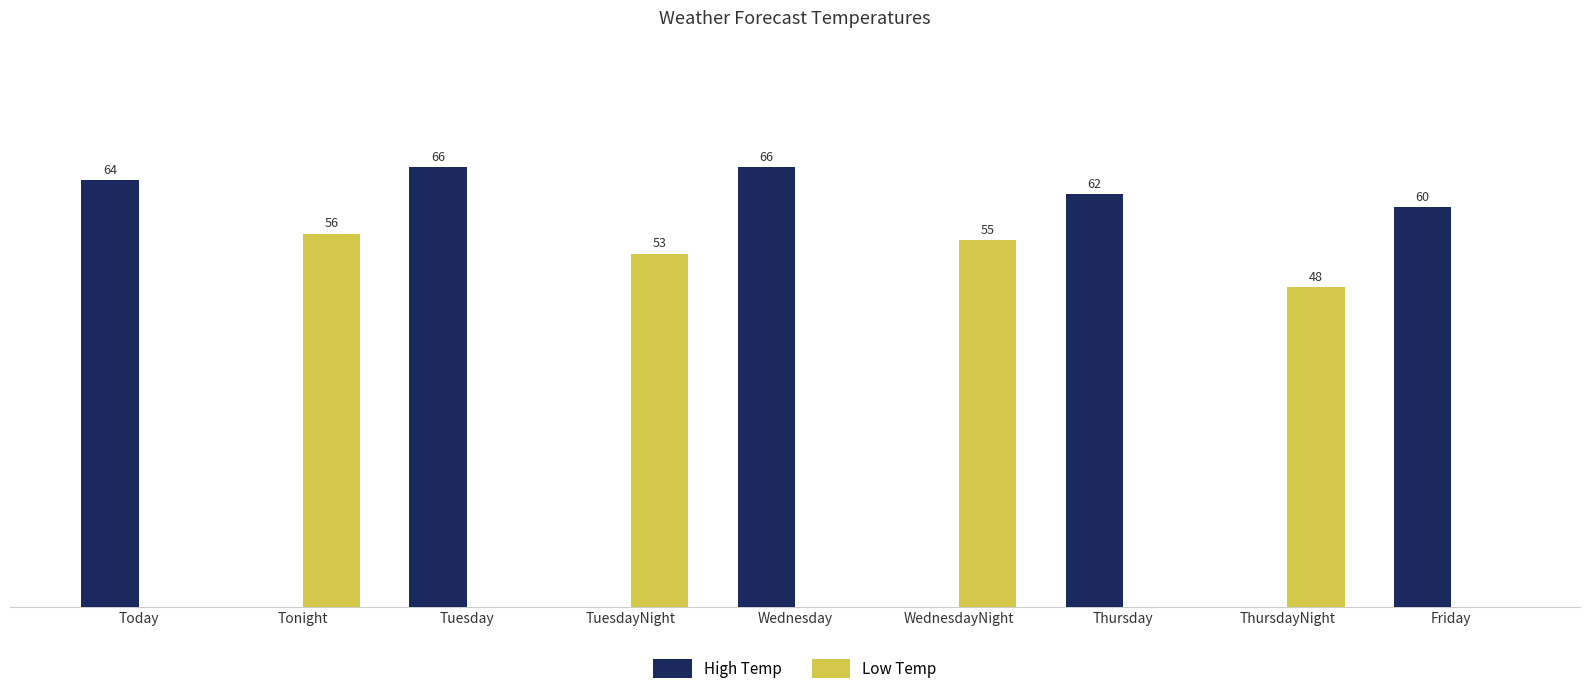

Which series changed the most between WednesdayNight and Thursday?

High Temp